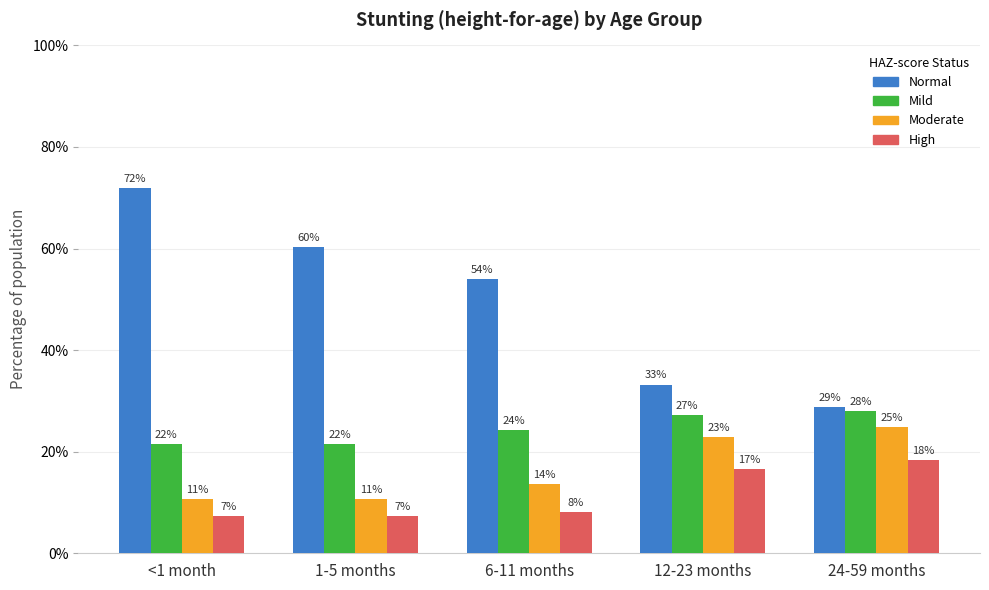

Are the bars horizontal?

No